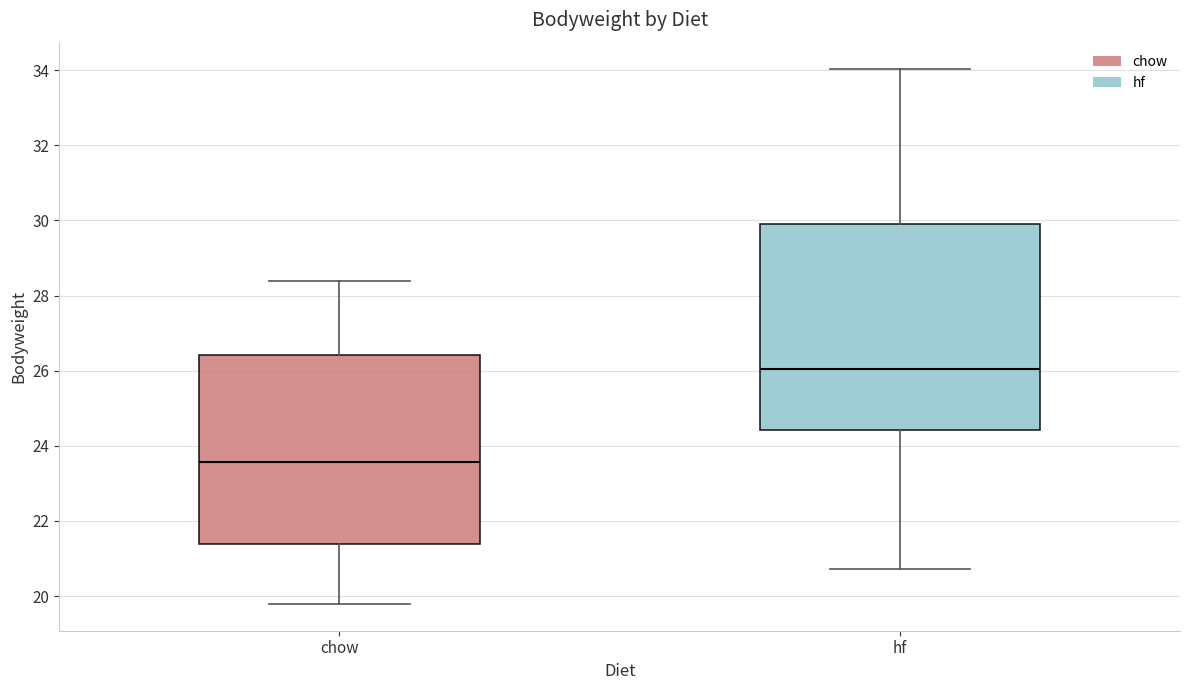

Where does the upper whisker of the box for hf end on the y-axis? The values are not printed on the chart, so give them approximately, as read against the axis.

34.0